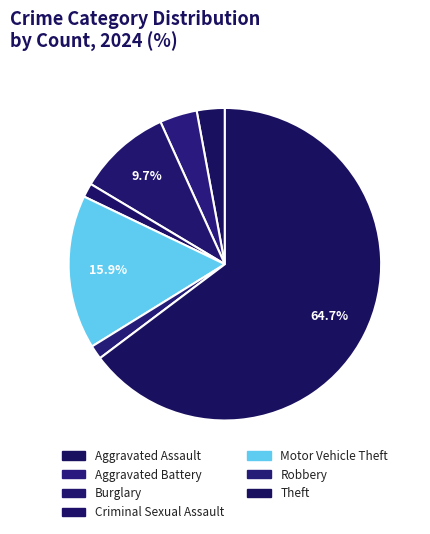

To the nearest percent, what is the average slice percentage?

14%